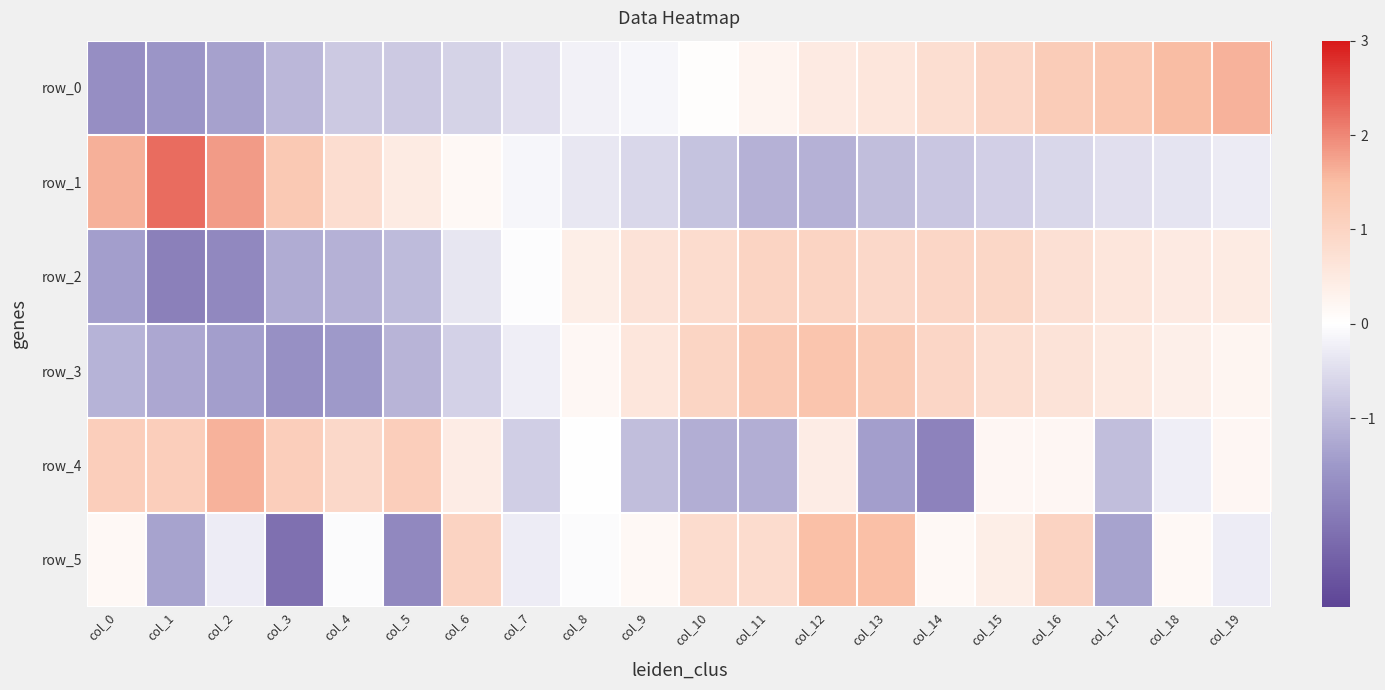

What is the difference between the maximum and minimum values in the row_1 series?

3.4